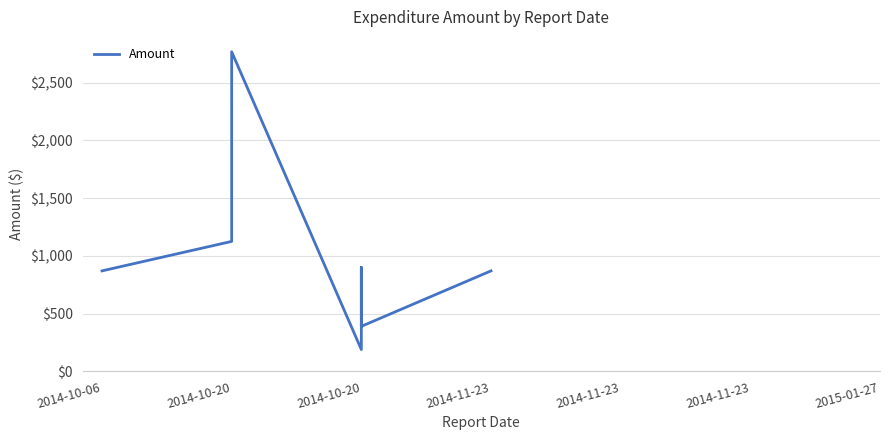

How many data points are less than 870?

2